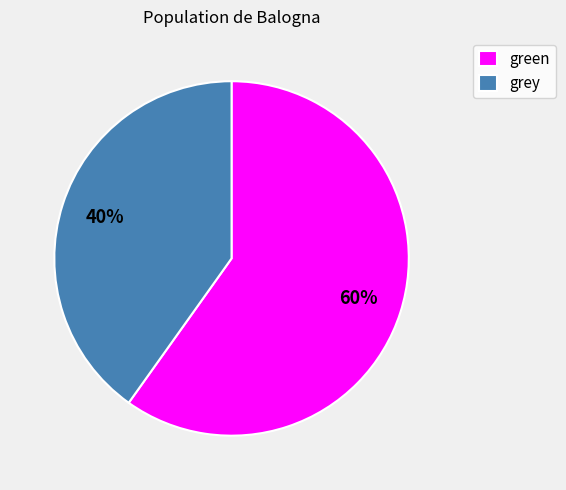

Is there any slice that represents more than half of the pie?

Yes